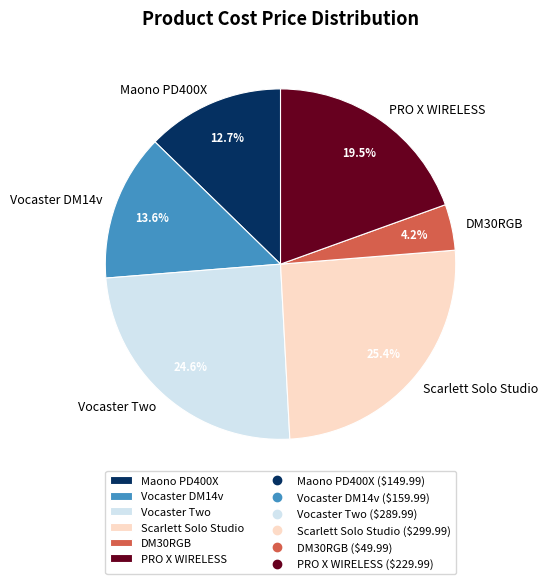

What is the ratio of the value at PRO X WIRELESS to the value at DM30RGB?

4.6